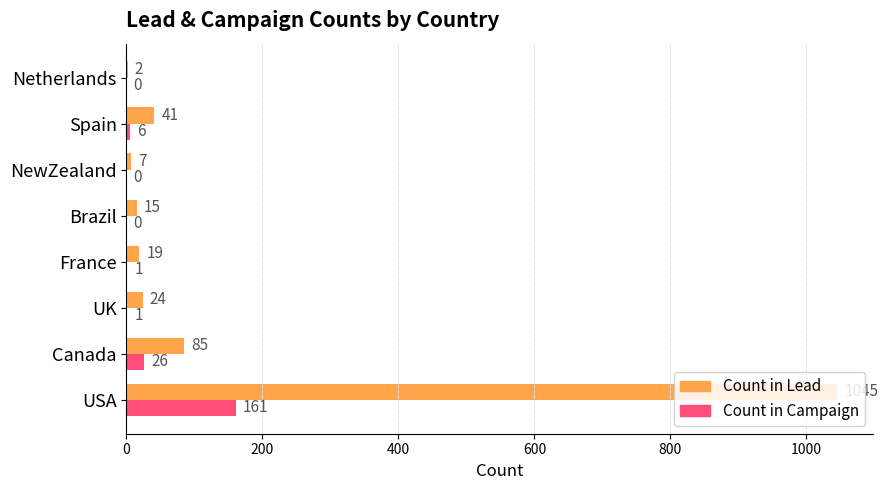

Which series changed the most between USA and Brazil?

Count in Lead